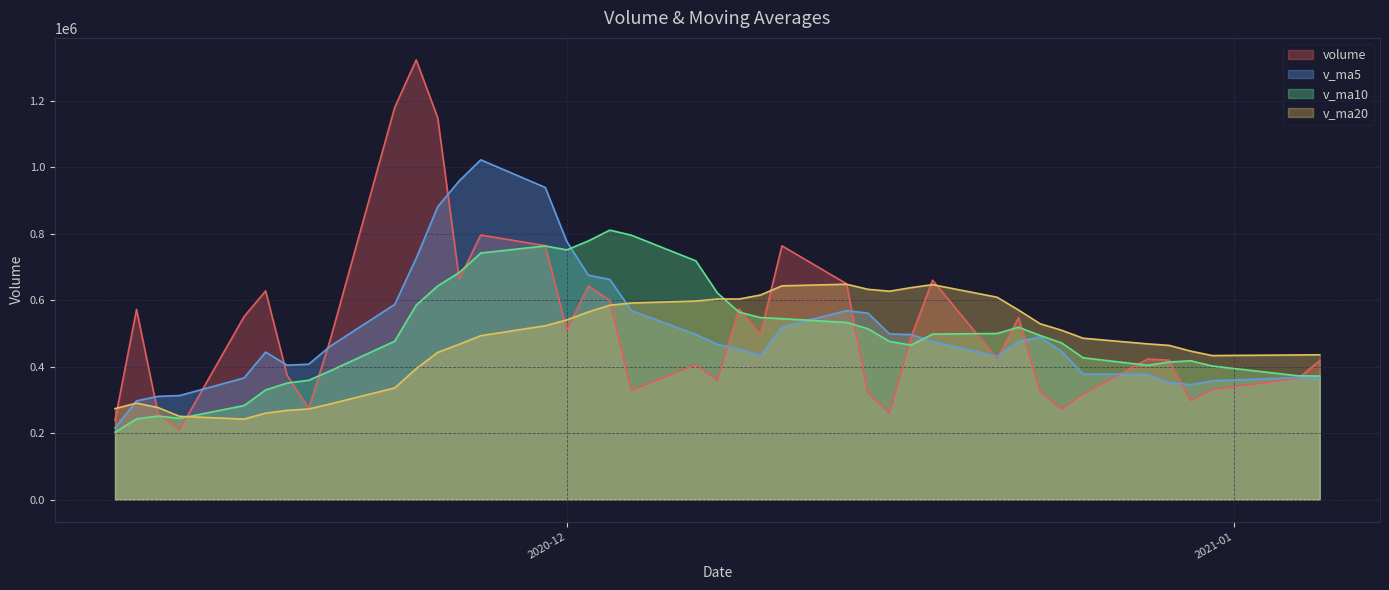

Which series has the largest total across all categories?

volume